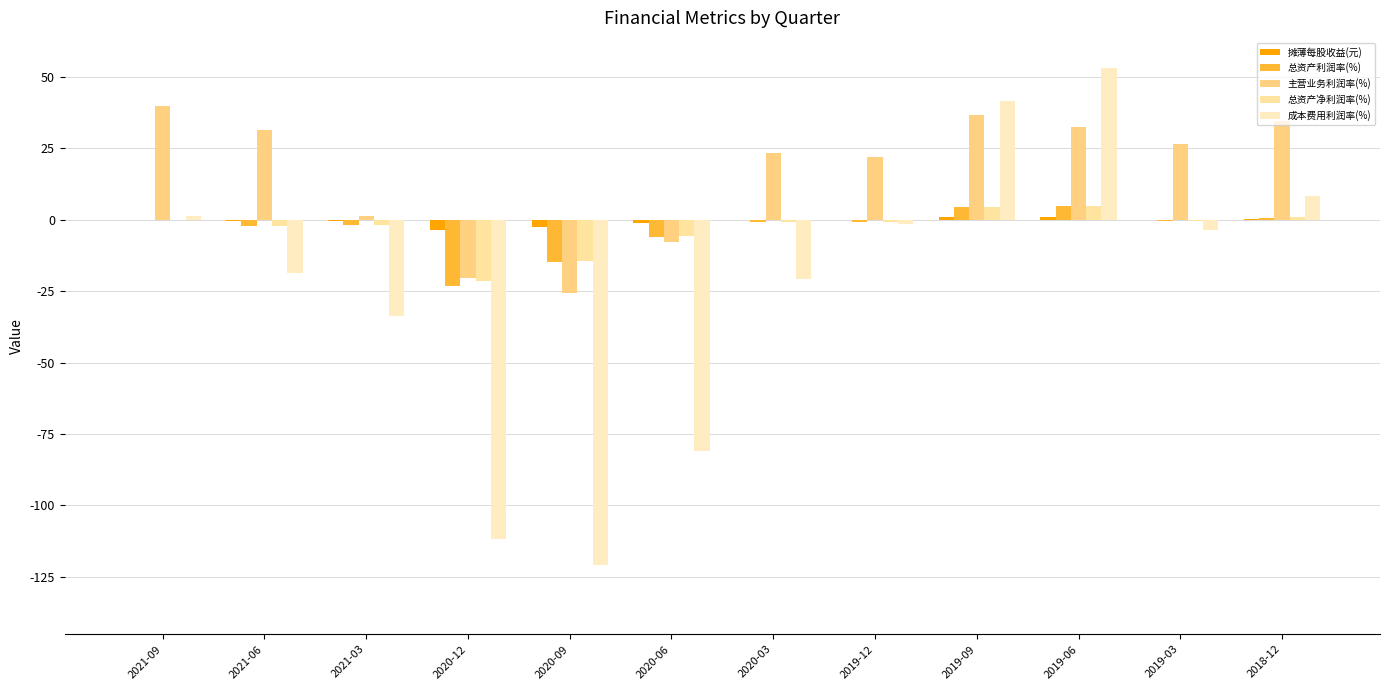

How many distinct data groups are displayed?

5